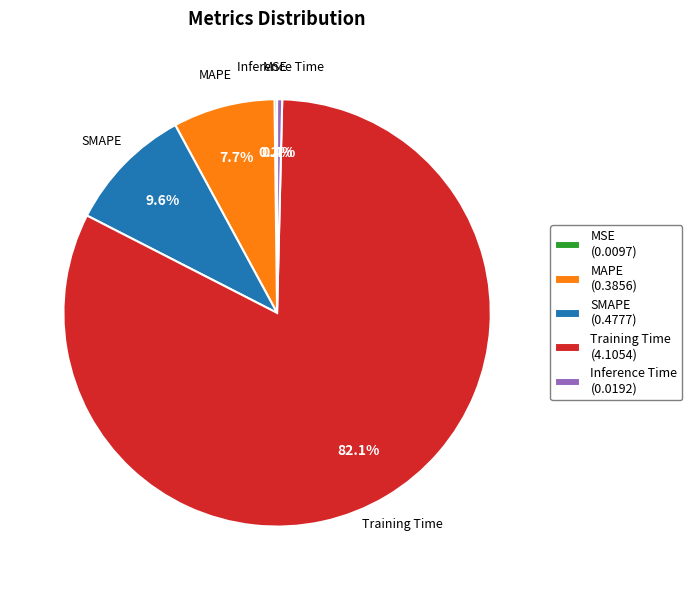

Is there a majority slice in this chart?

Yes